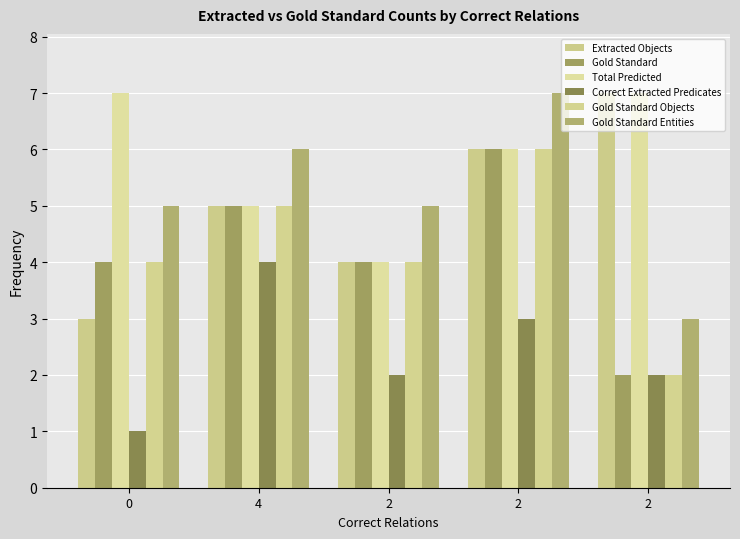

How many categories are shown in the chart?

5